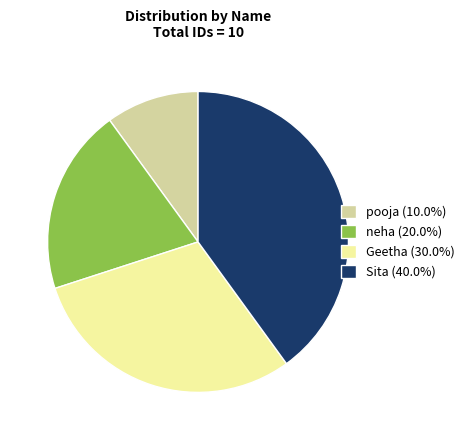

Rank the categories by value from lowest to highest.

pooja, neha, Geetha, Sita